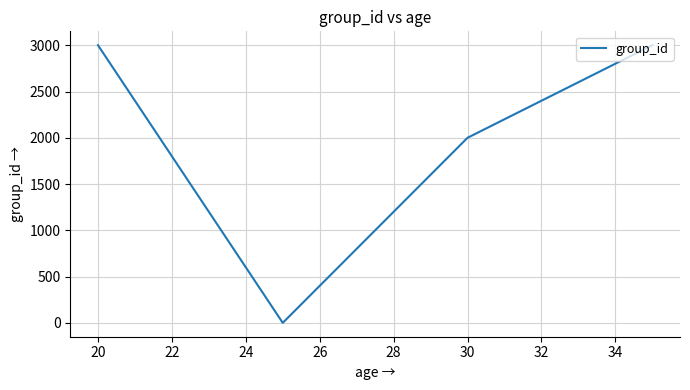

Is this an area chart (filled region under the line)?

No